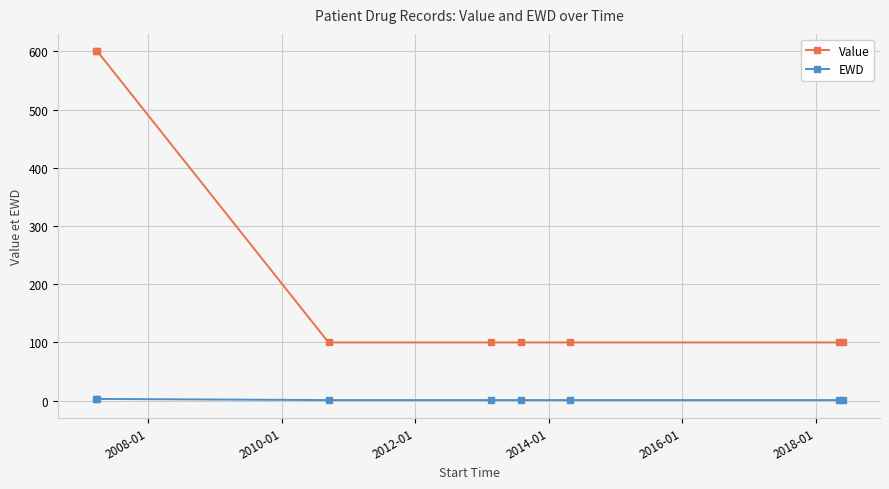

Which series has the largest range (max minus min)?

Value